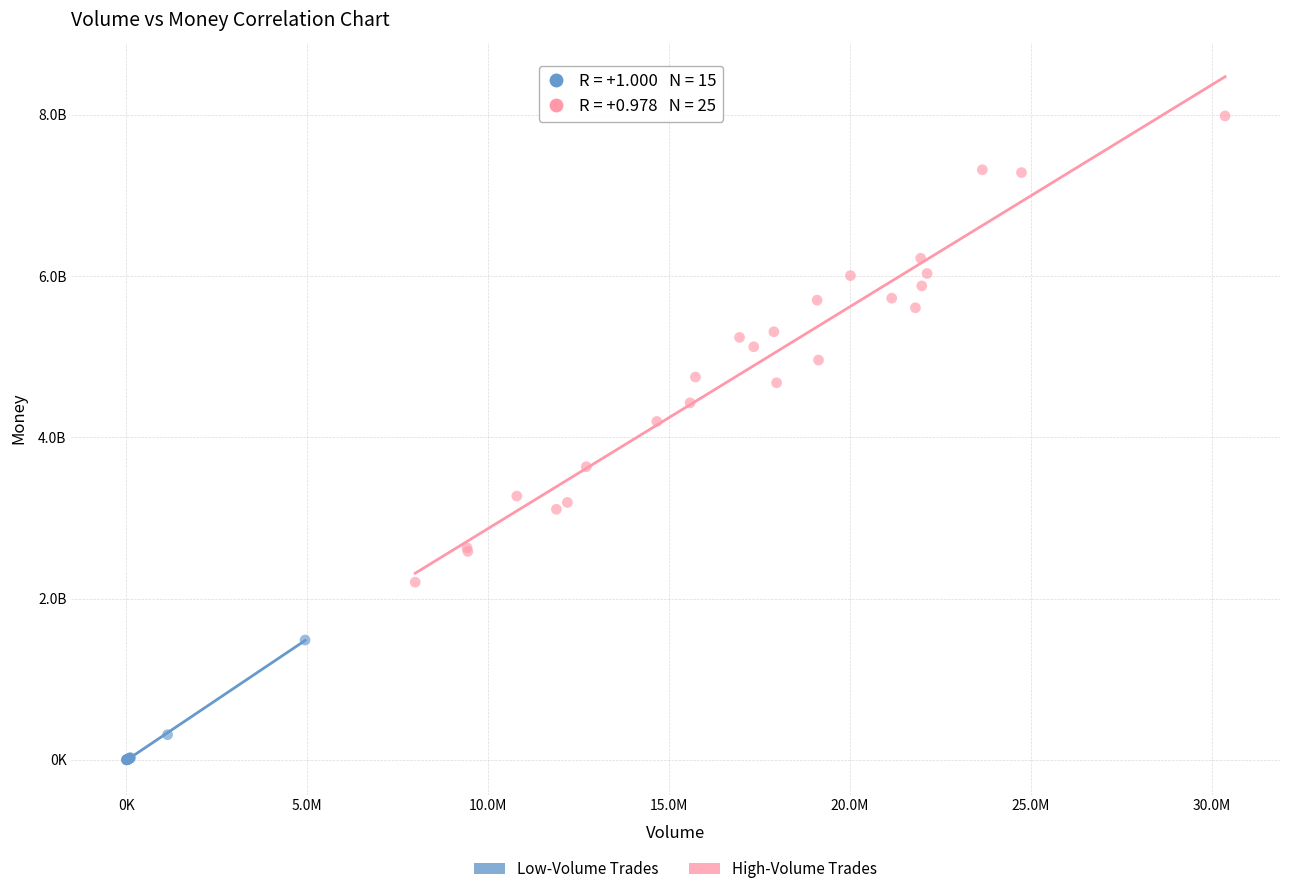

Which series reaches the maximum Y coordinate?

High-Volume Trades